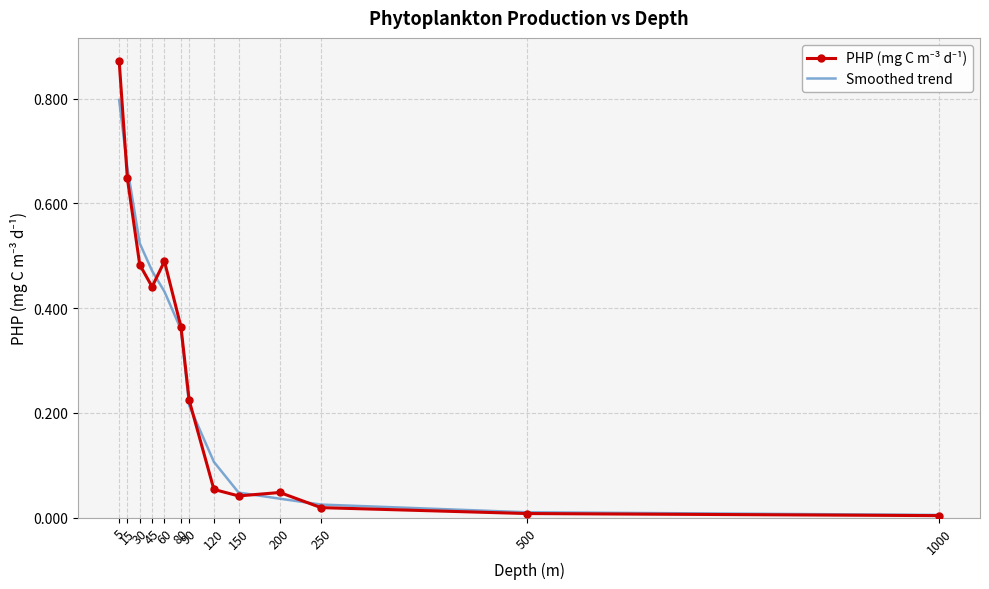

What is the value of the Smoothed trend point at the 8th from the left?

0.1